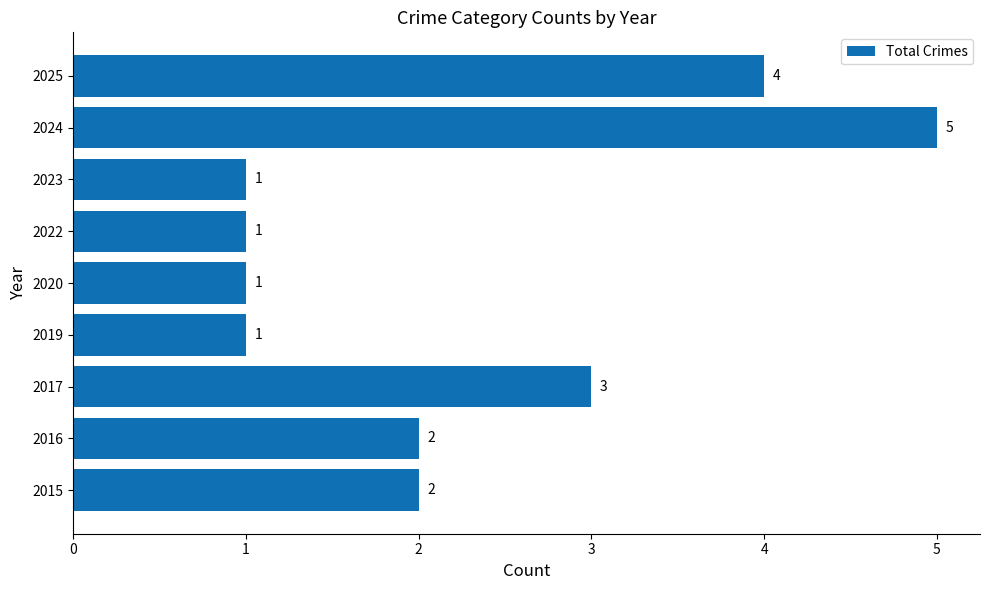

How many values are between 1 and 3?

7